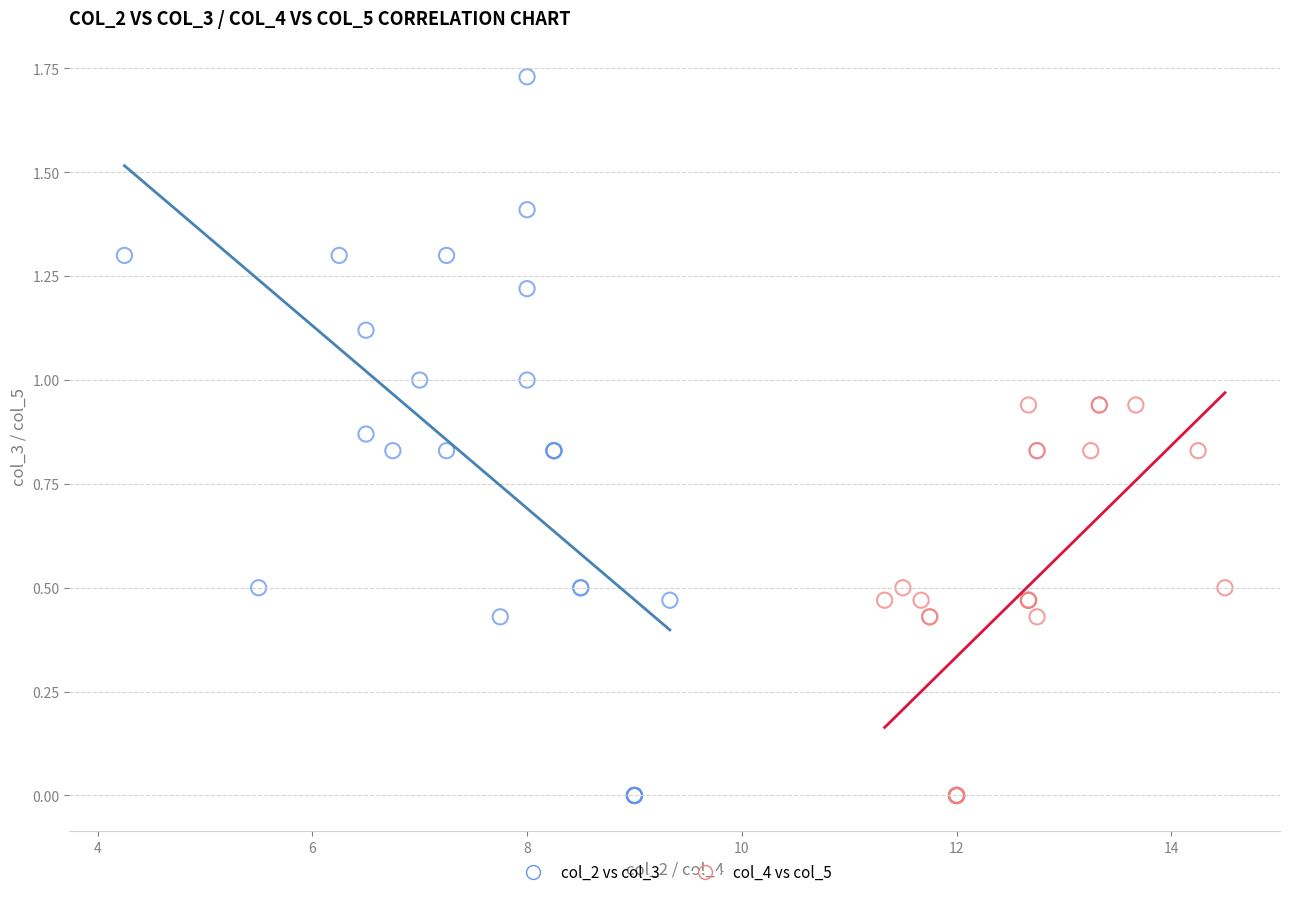

Which series contains the highest Y value?

col_2 vs col_3